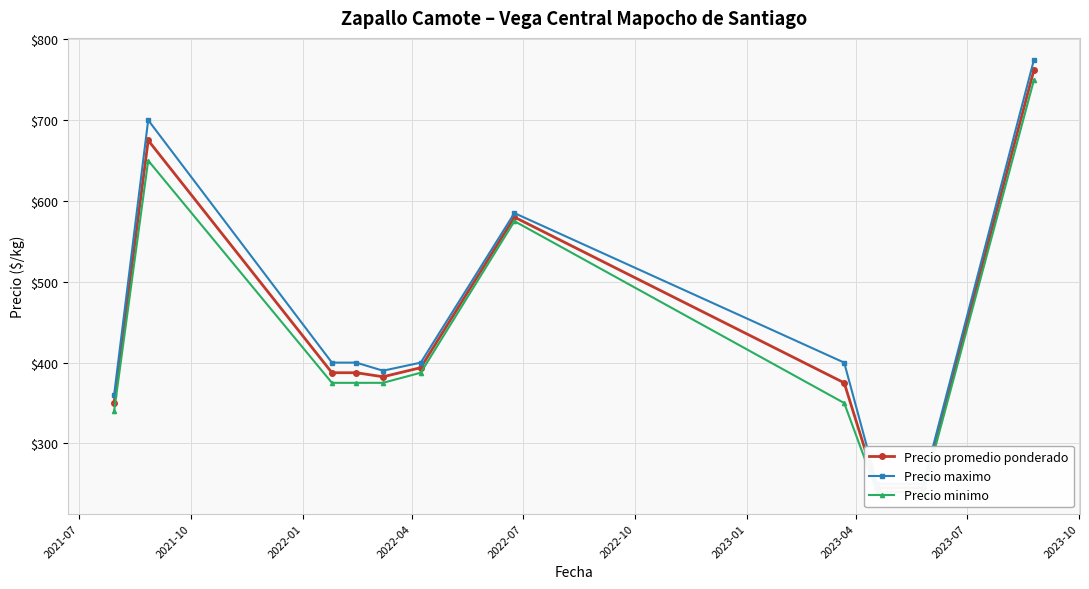

What is the difference between the highest and lowest values at 2023-04?

50.0